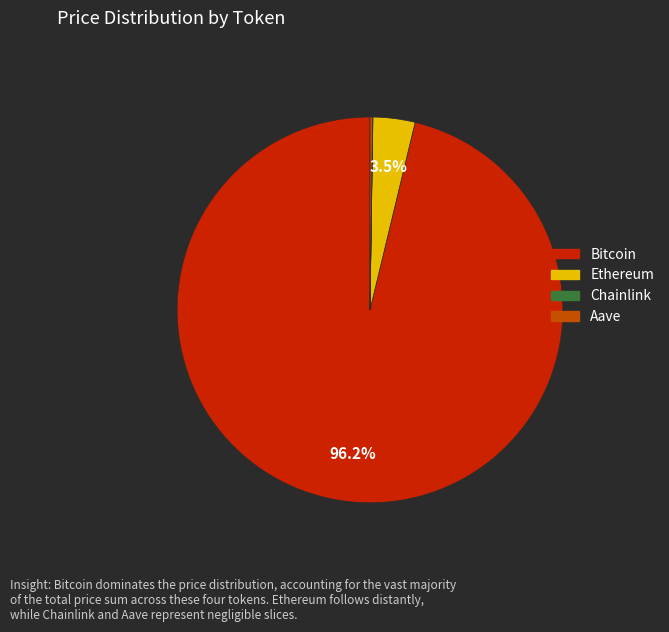

Which slice is the largest?

Bitcoin